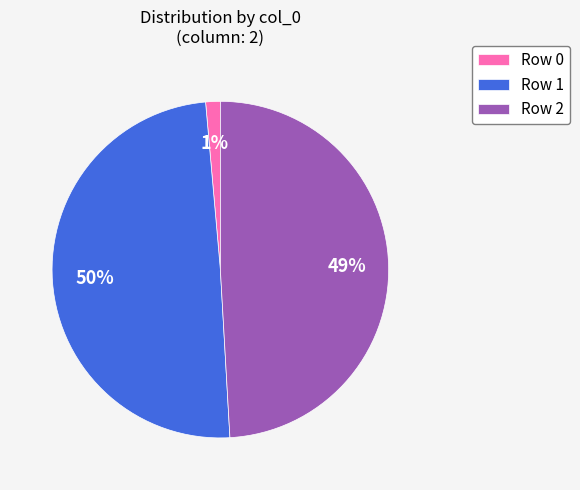

Is there any slice that represents more than half of the pie?

No